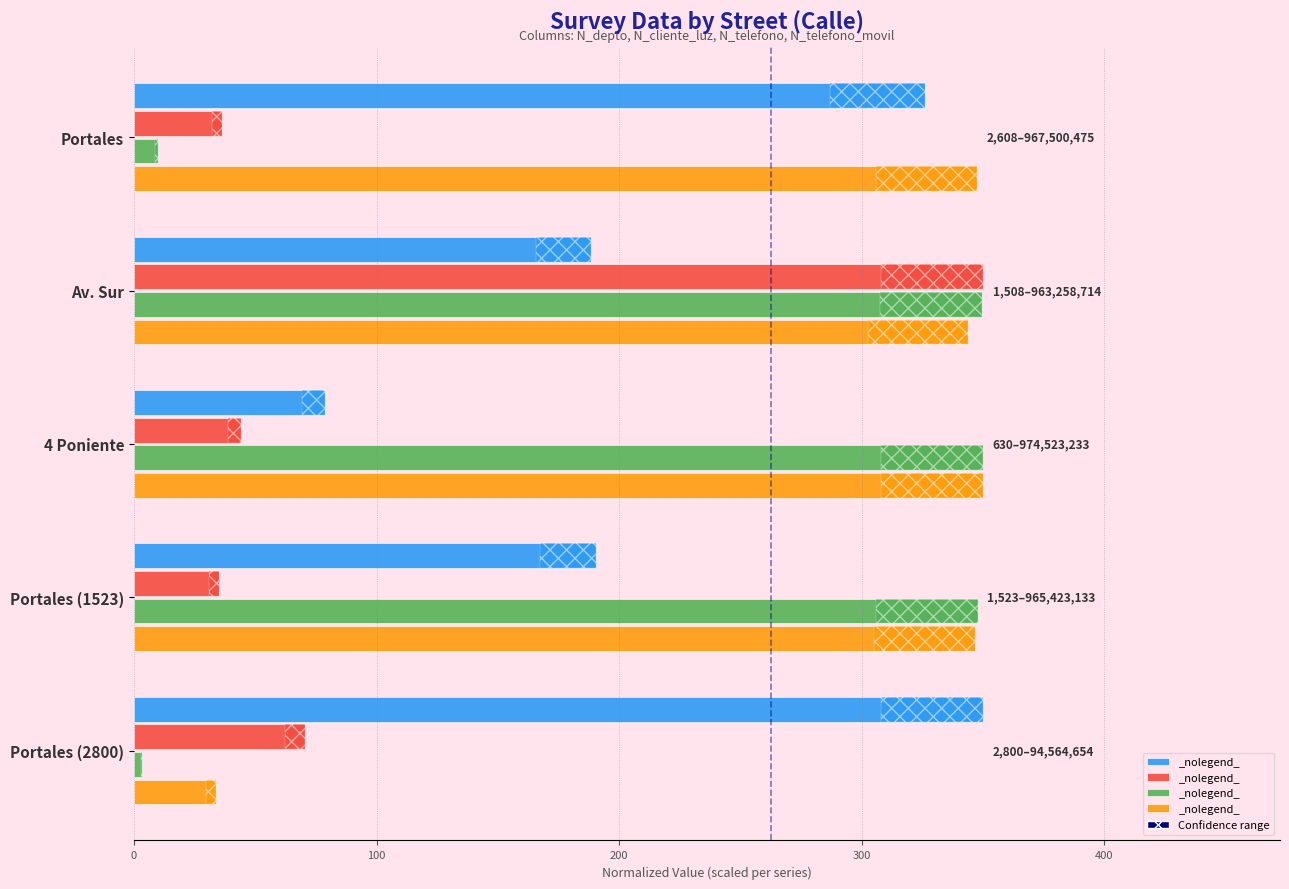

What is the value of the N_telefono_movil bar at the 3rd from the left?

350.0